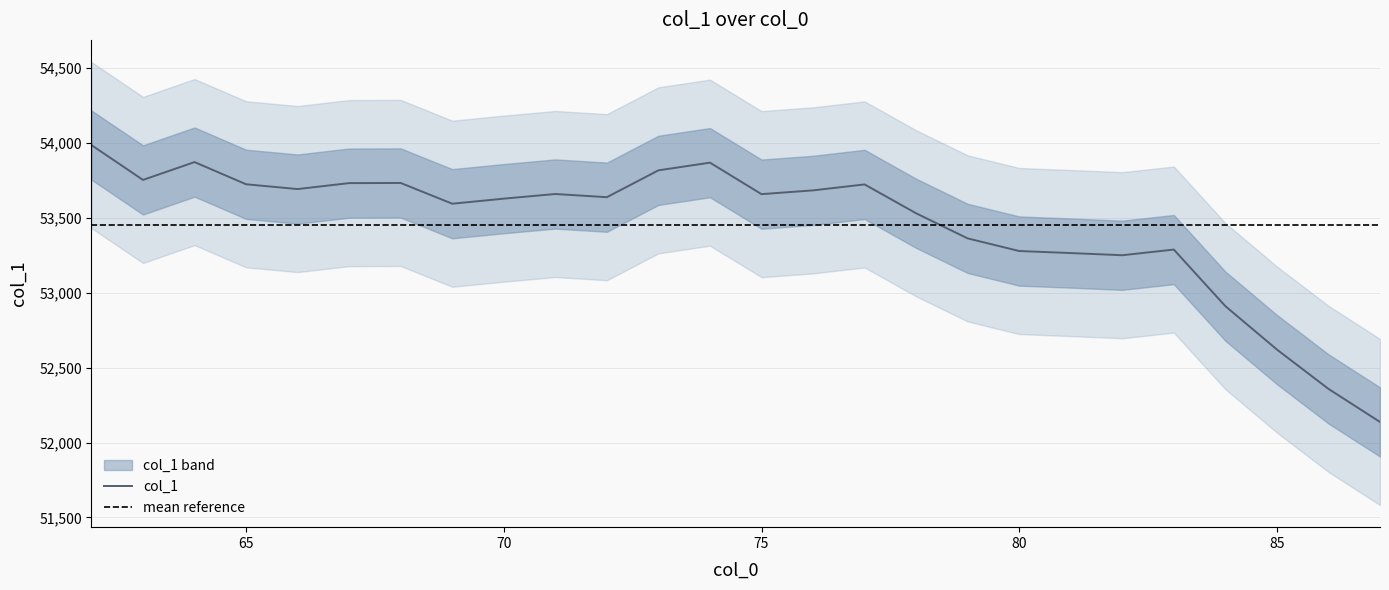

At which label is the value closest to 53062?

84